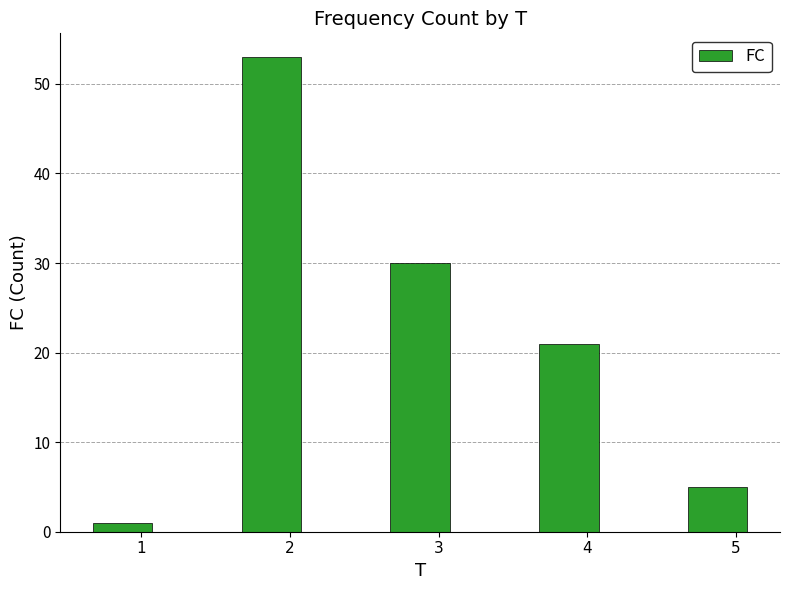

What is the maximum value shown in the chart?

53